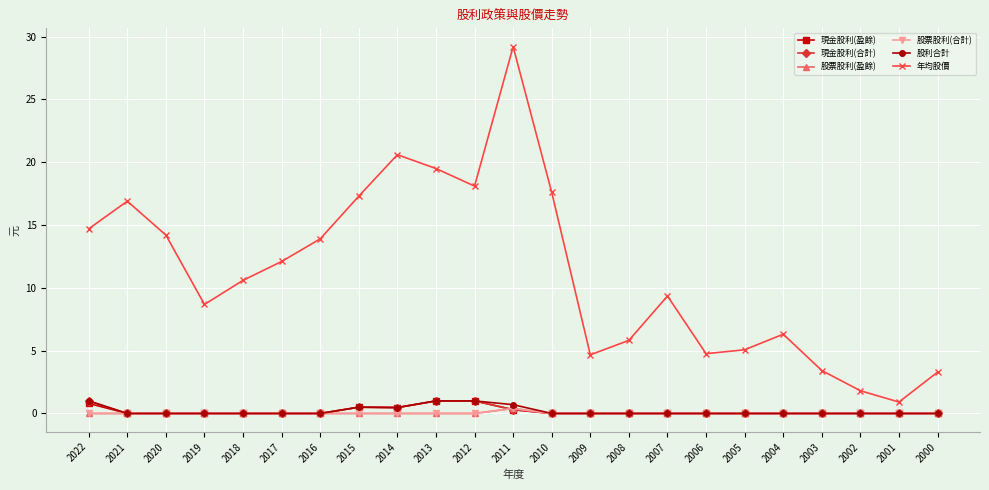

Is this an area chart (filled region under the line)?

No